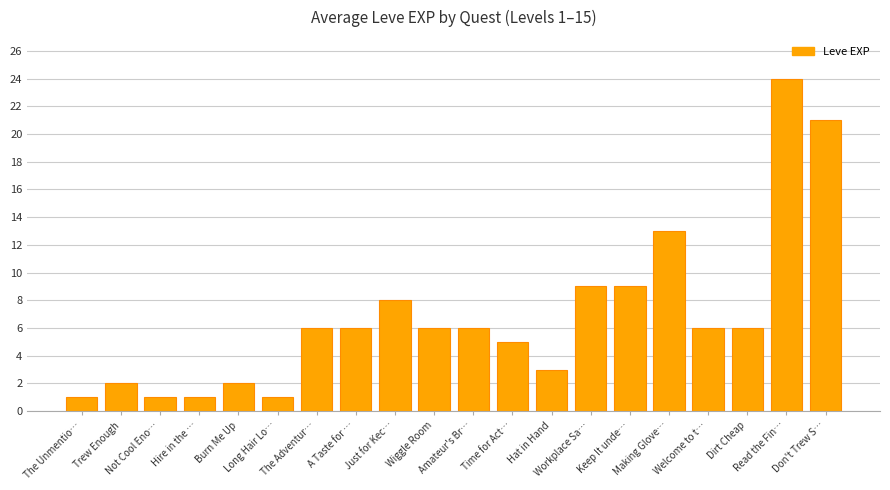

Are the bars horizontal?

No